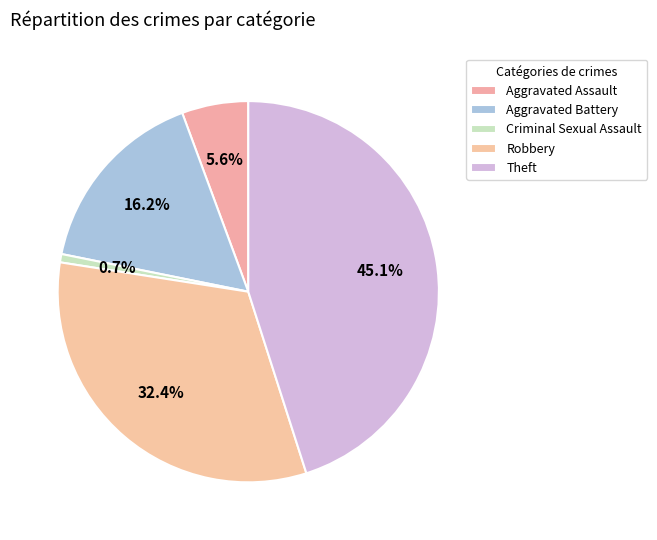

Count the number of slices in the pie.

5